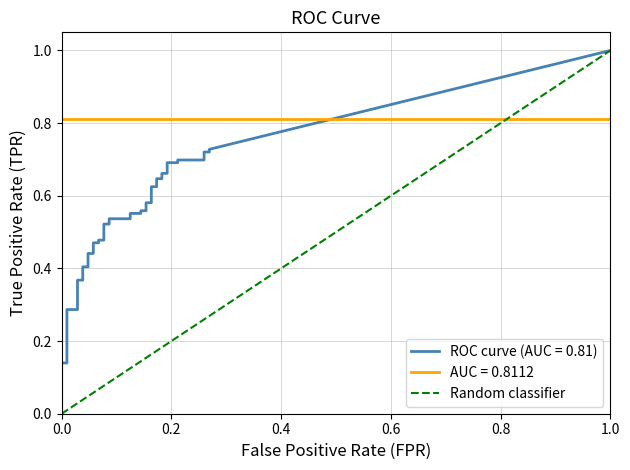

The chart shows a value of 0 at 1.0. True or false?

False